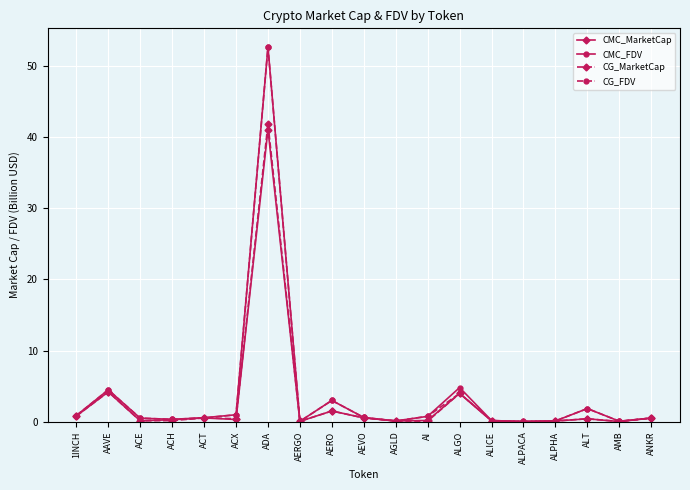

Is this an area chart (filled region under the line)?

No